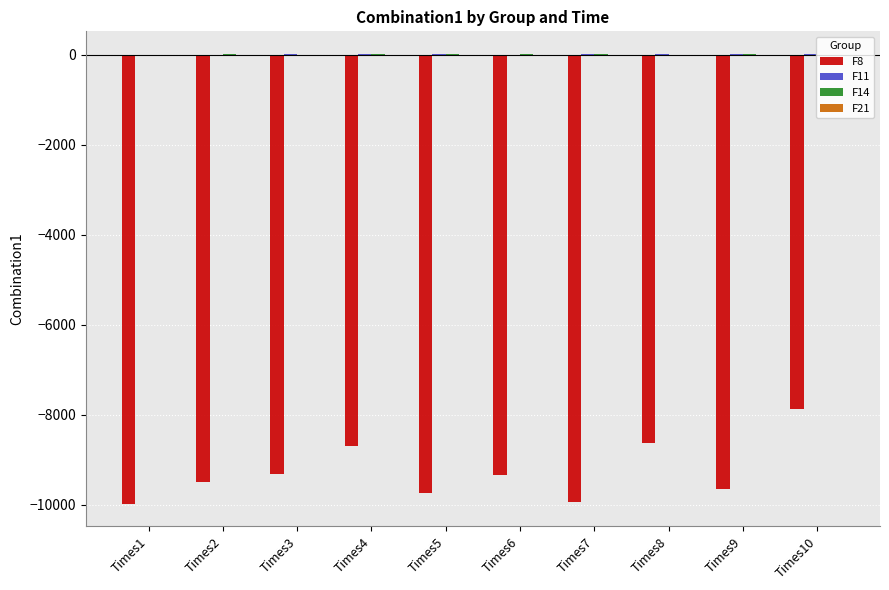

What is the spread (max minus min) of values at Times7?

9938.6